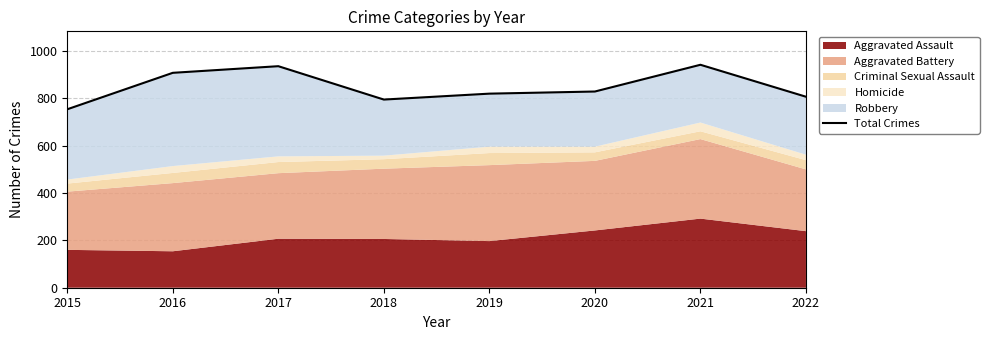

Where is the first local maximum?

2017